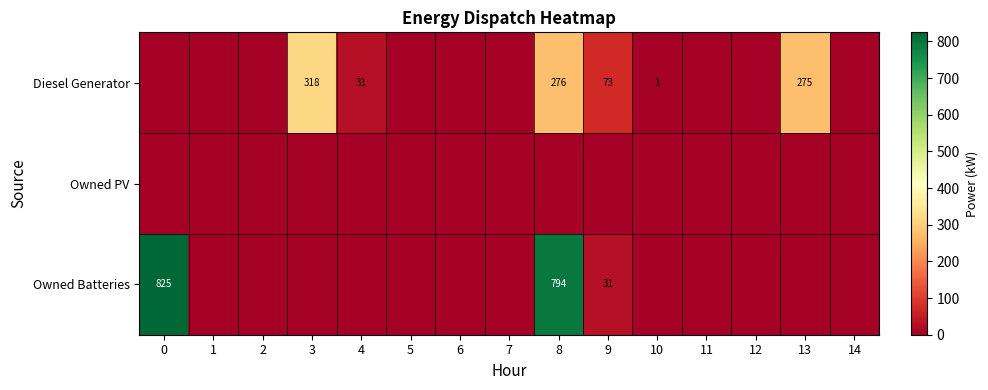

True or false: Owned Batteries has a value of 1337 at 8.

False